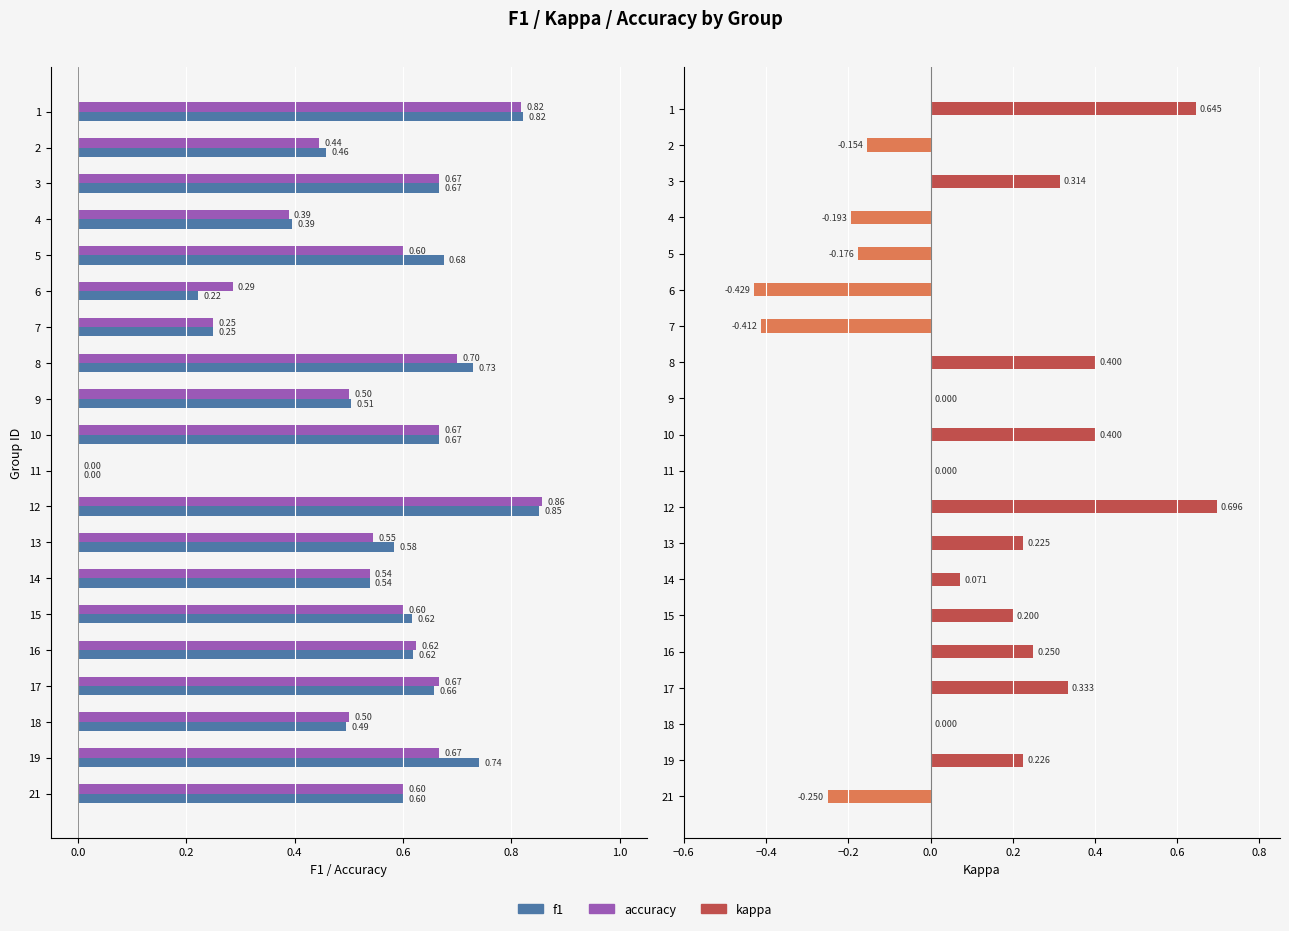

What is the value of the accuracy bar at the 8th from the left?

0.7